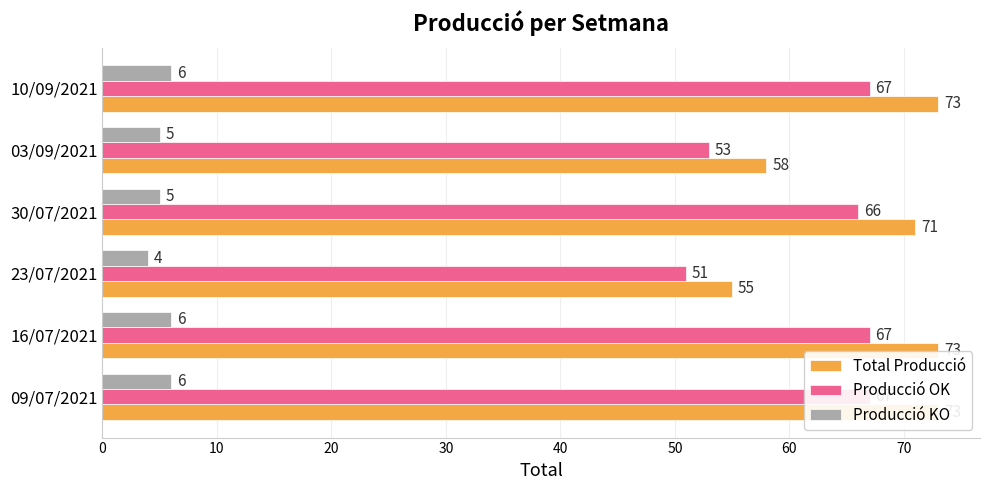

How many bars are there in each group?

3